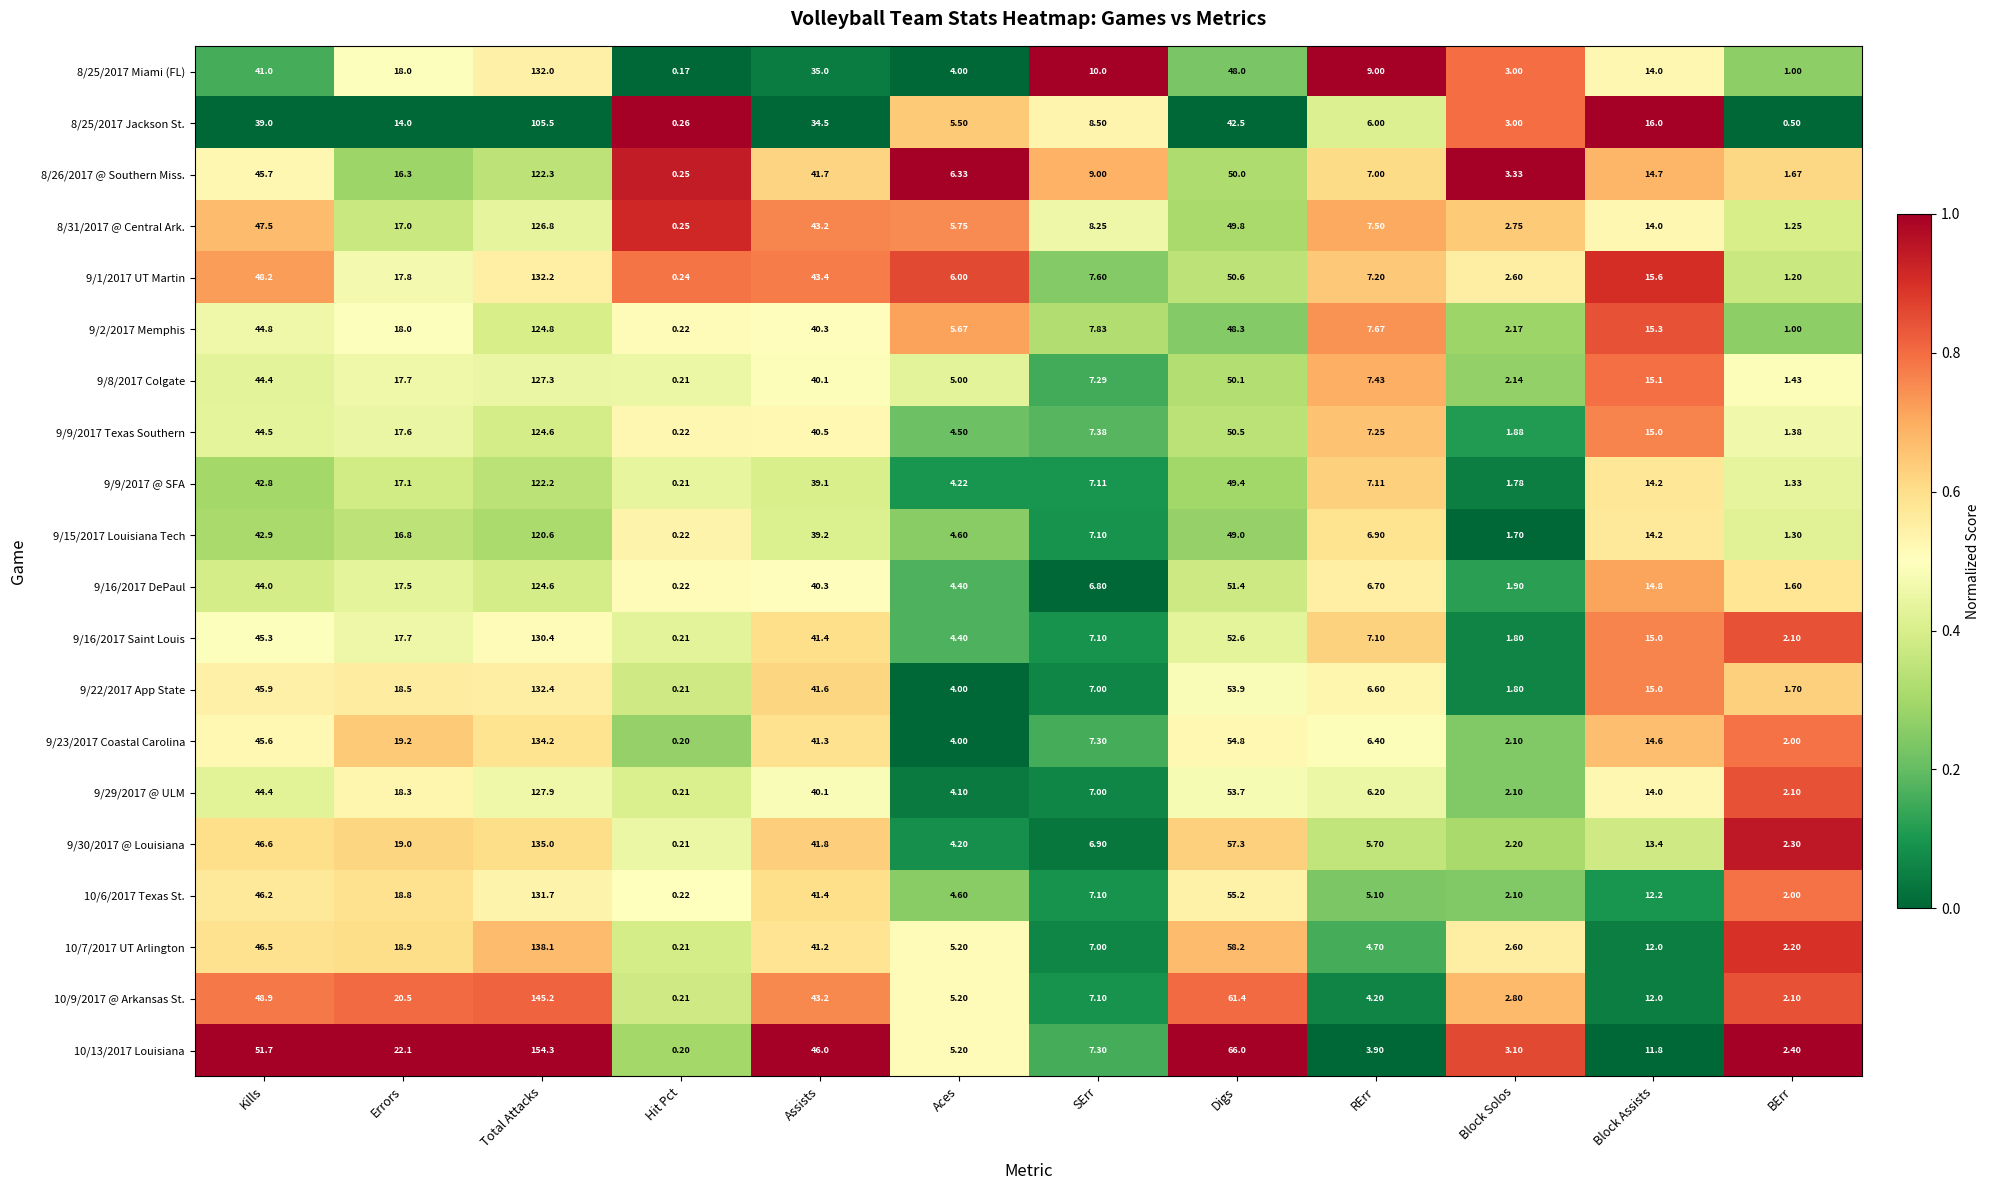

At which category does the chart reach its peak across all series?

Total Attacks